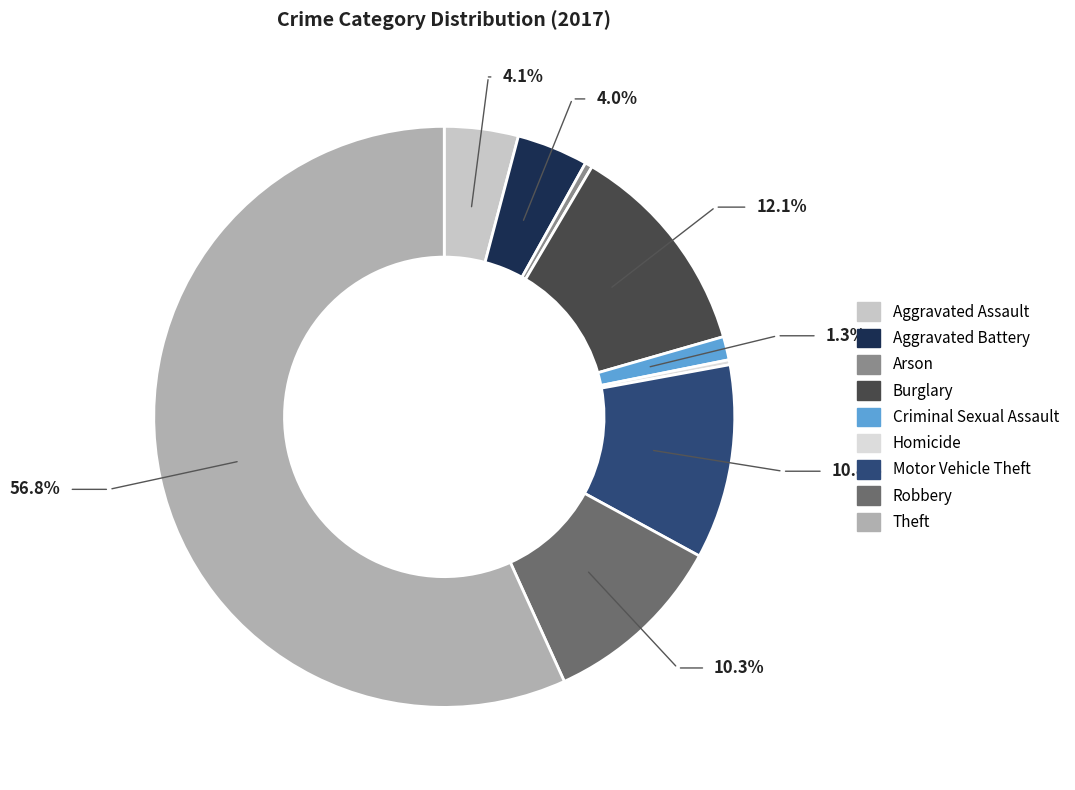

Which slice is the largest?

Theft